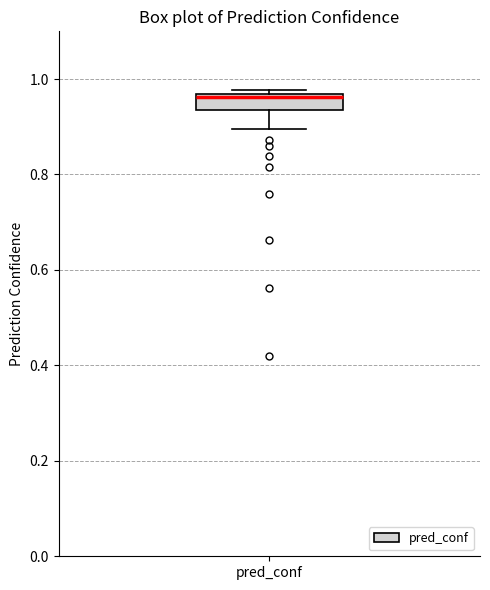

Read this box plot against the y-axis: the position of the median line, the range covered by the box, and the ends of both whiskers. The values are not printed on the chart, so give them approximately, as read against the axis.

median 0.96 (just below the box's upper edge), box 0.94 to 0.96, whiskers 0.90 to 0.98